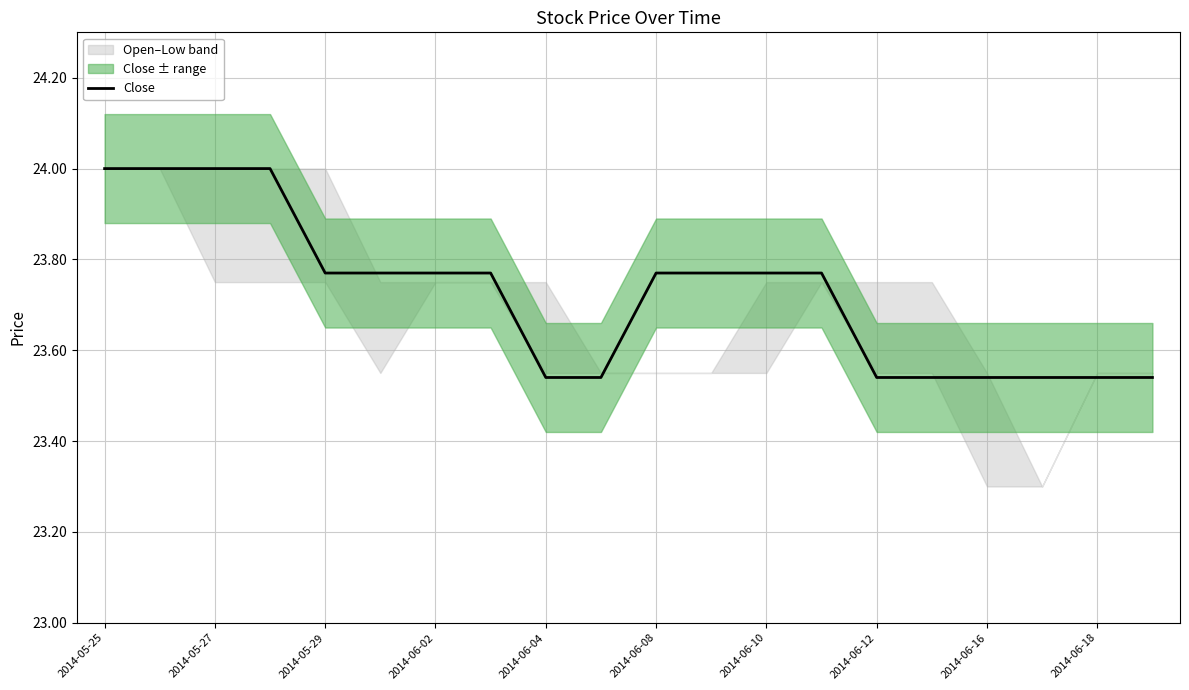

The Close series shows 14.6 at 2014-06-08. True or false?

False